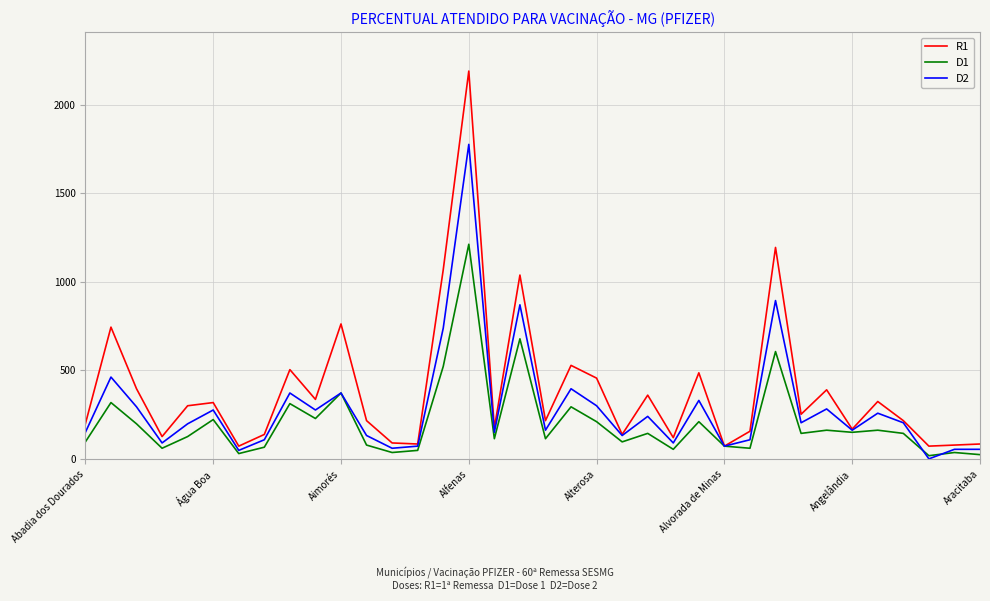

List the series in order of their overall mean, highest first.

R1, D2, D1